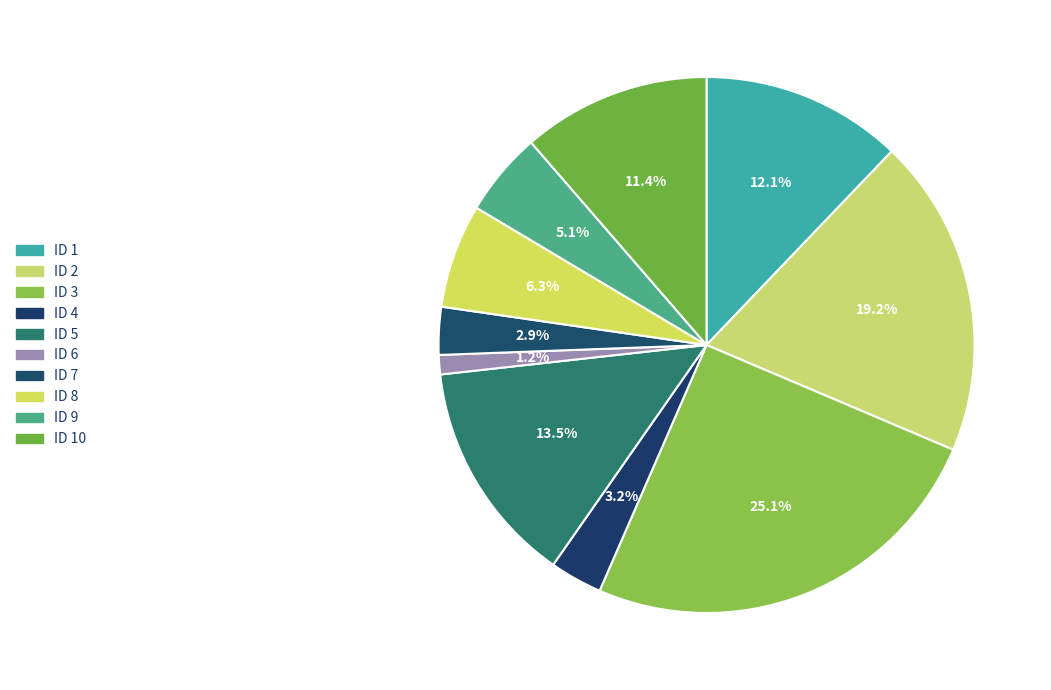

How many segments does this pie chart have?

10